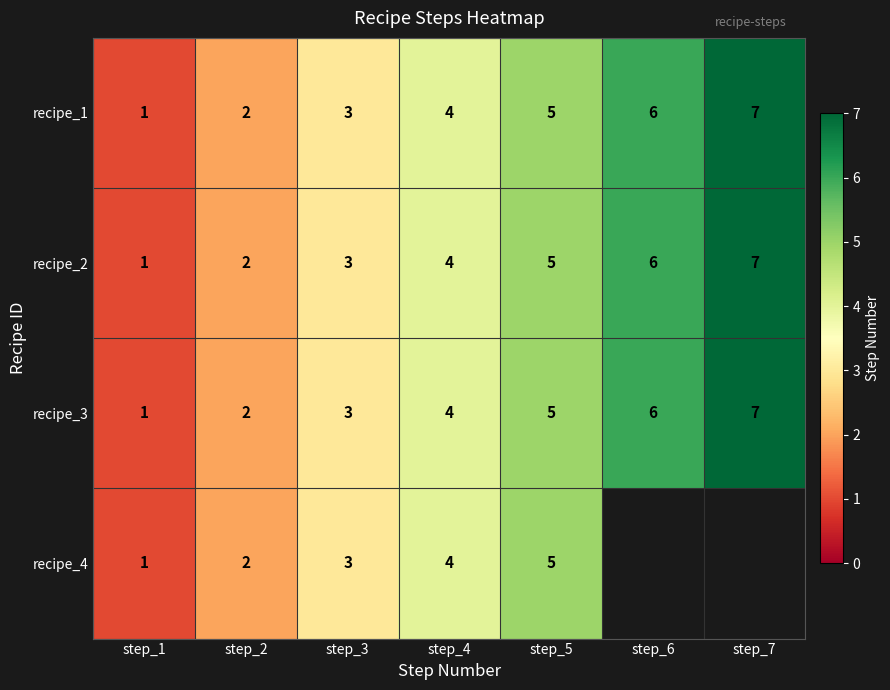

Rank the categories by recipe_2 value from highest to lowest.

step_7, step_6, step_5, step_4, step_3, step_2, step_1